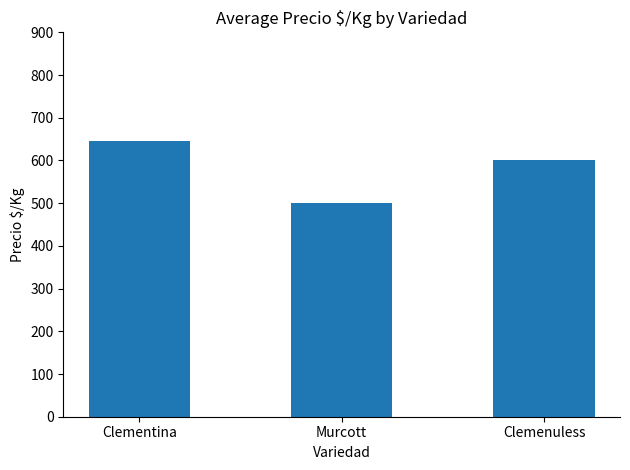

What is the label of the 1st bar from the left?

Clementina